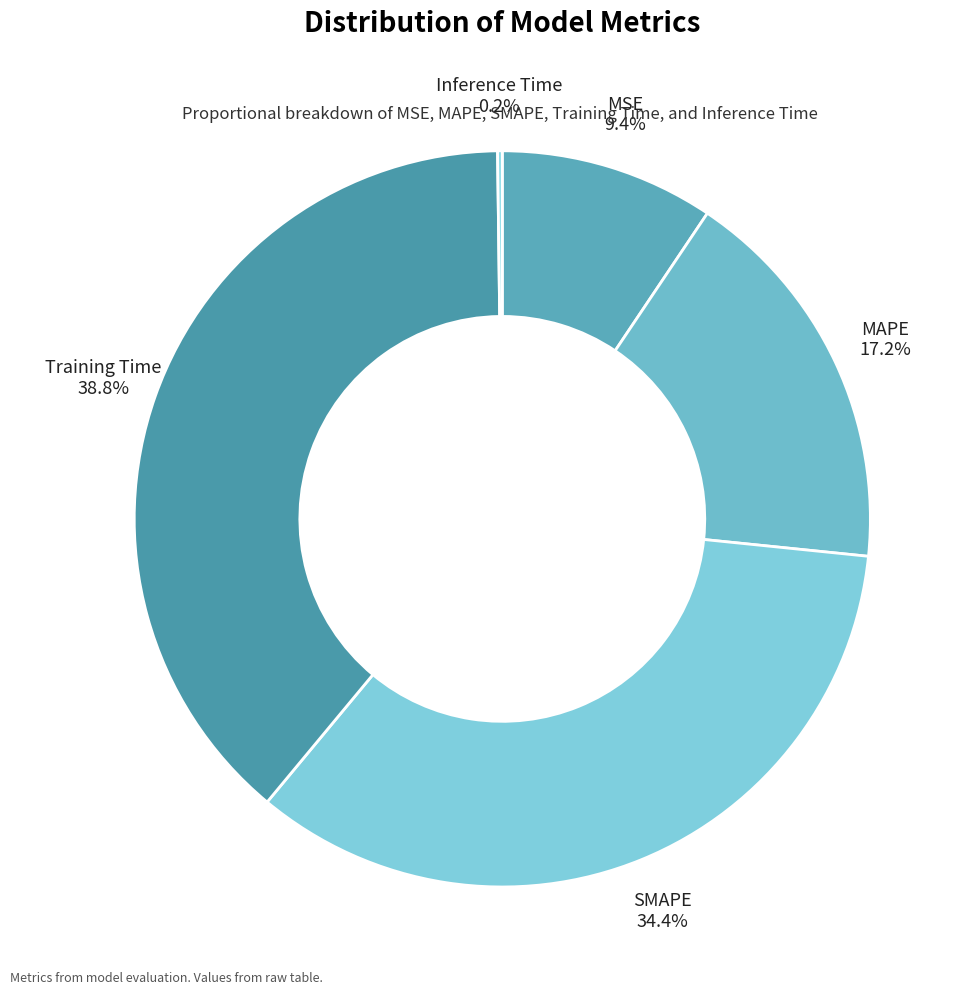

Does any single category account for the majority?

No